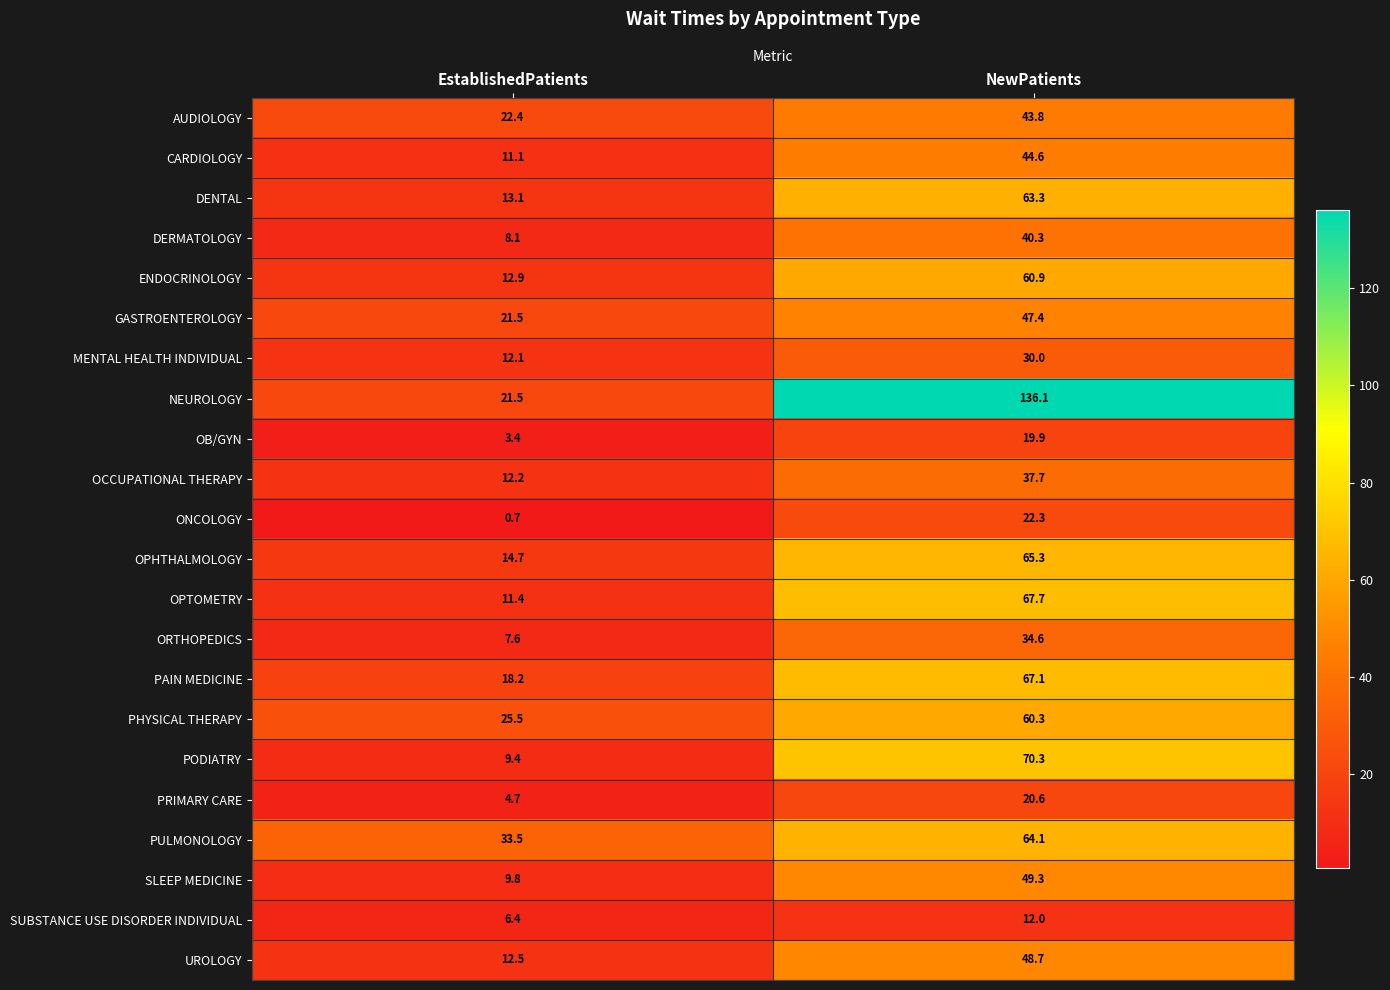

What is the total value across all series at EstablishedPatients?

292.7